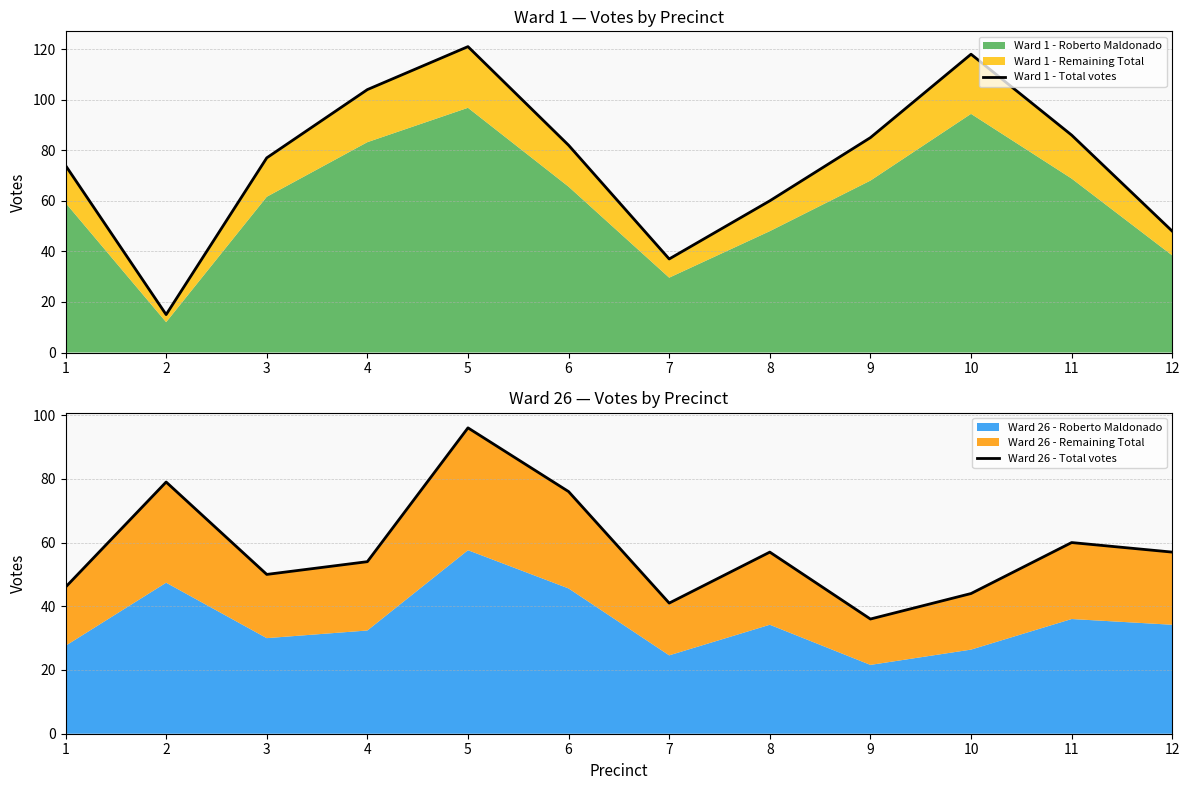

True or false: Ward 26 - Total votes has a value of 76 at 1.

False